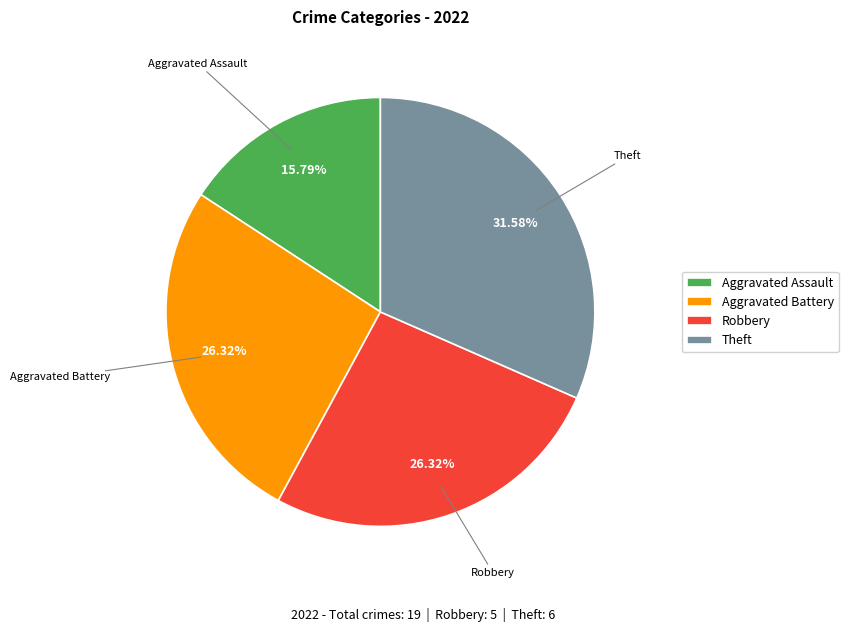

Is there a majority slice in this chart?

No